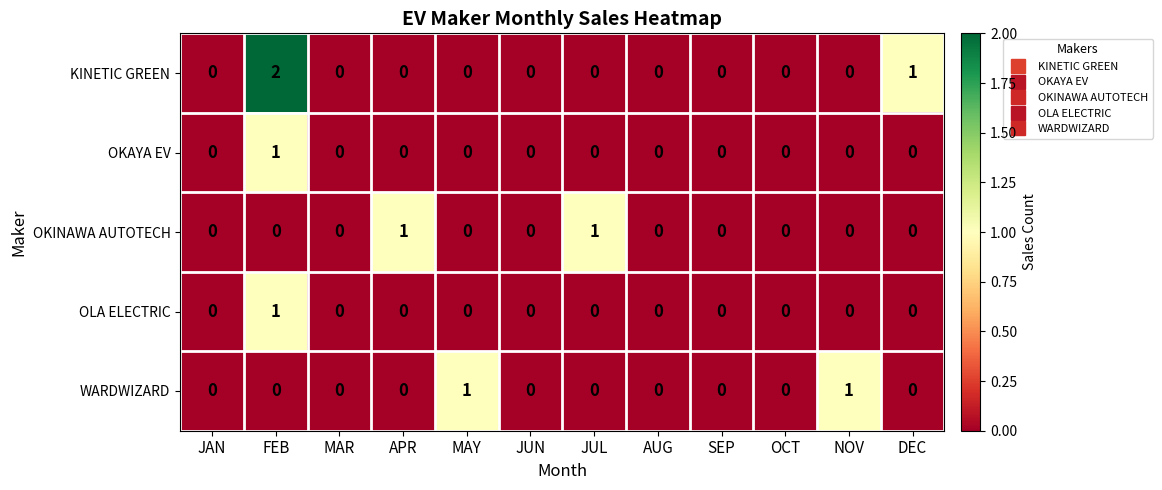

At which category is the sum across all series the highest?

FEB